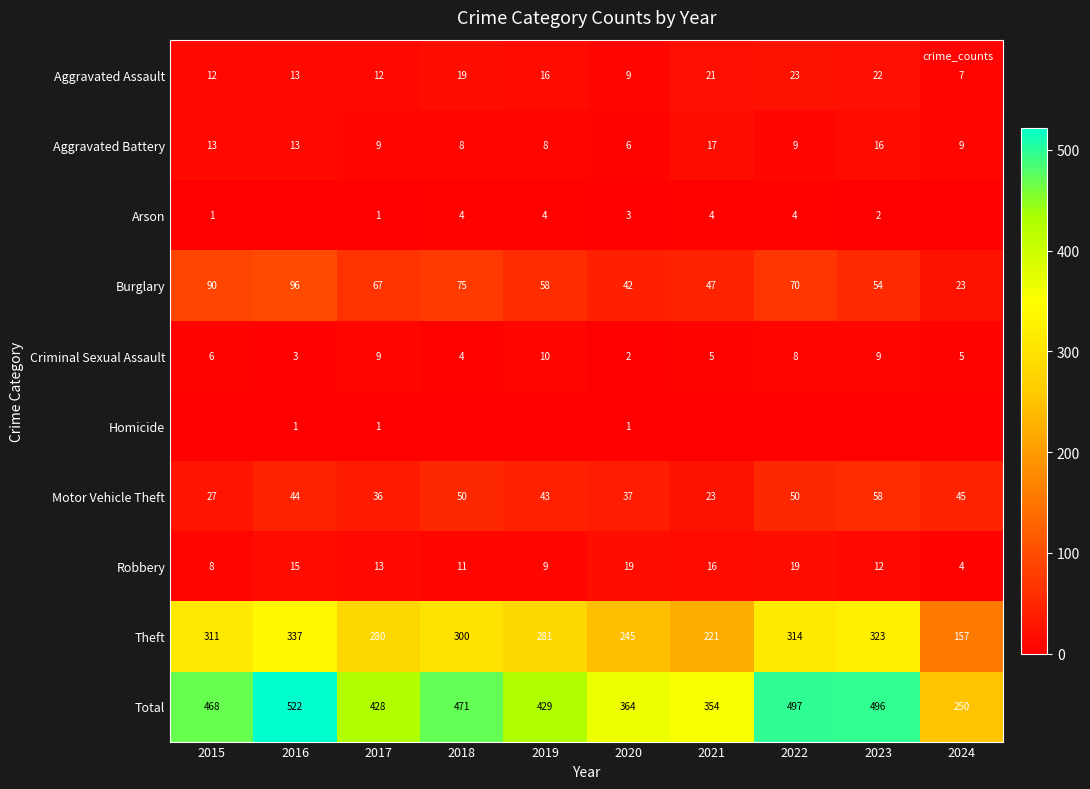

What is the difference between the Arson values at 2019 and 2023?

2